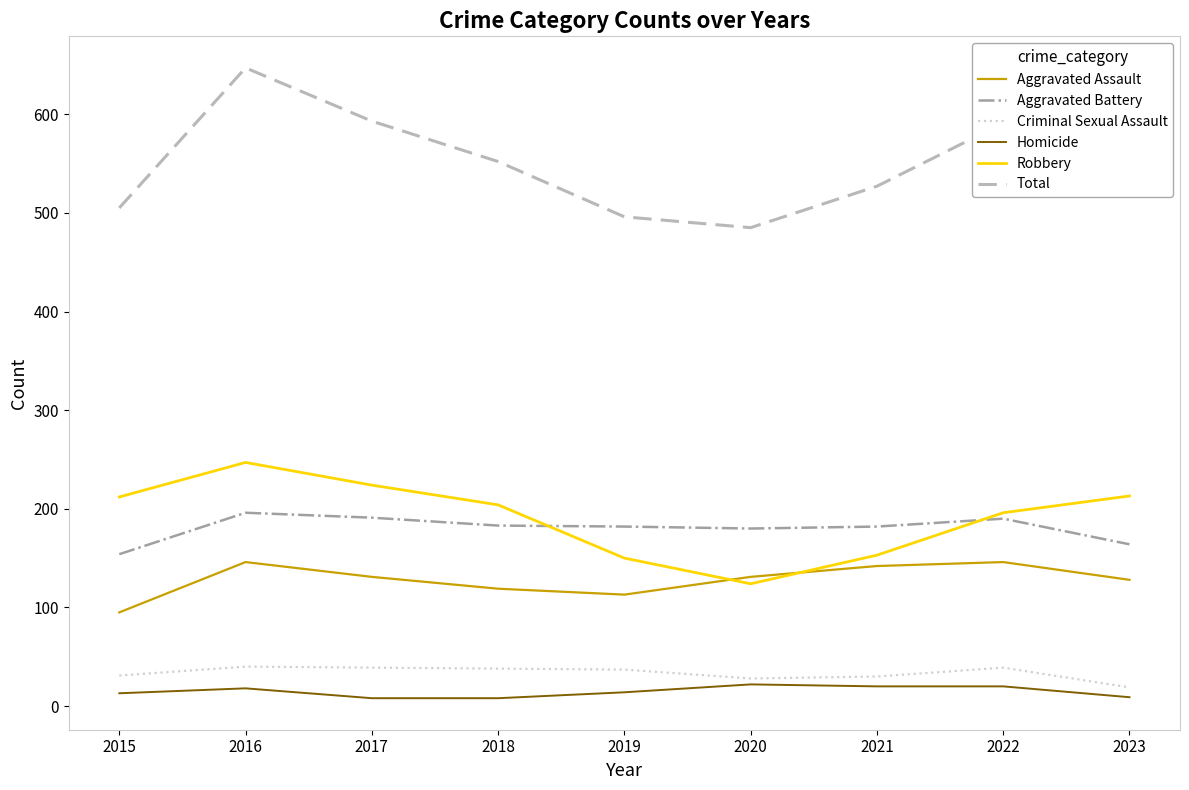

Count the number of categories in the chart.

9